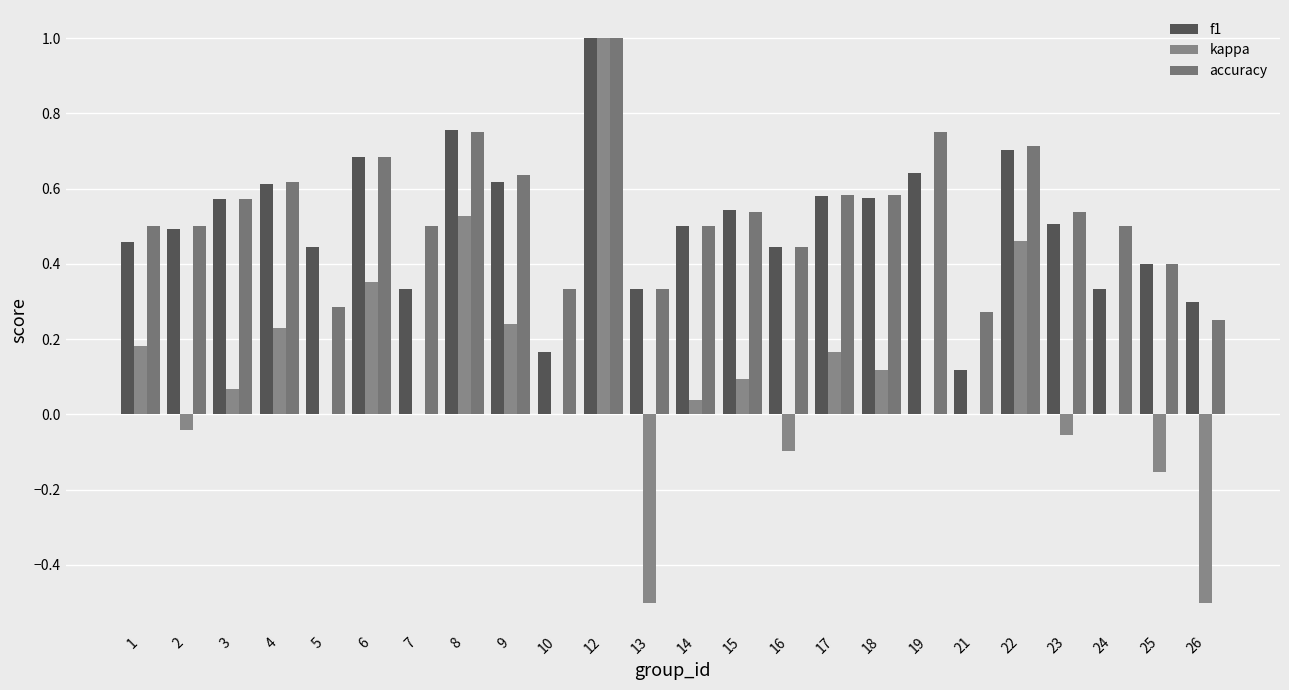

List the series in order of their peak value, highest first.

f1, kappa, accuracy